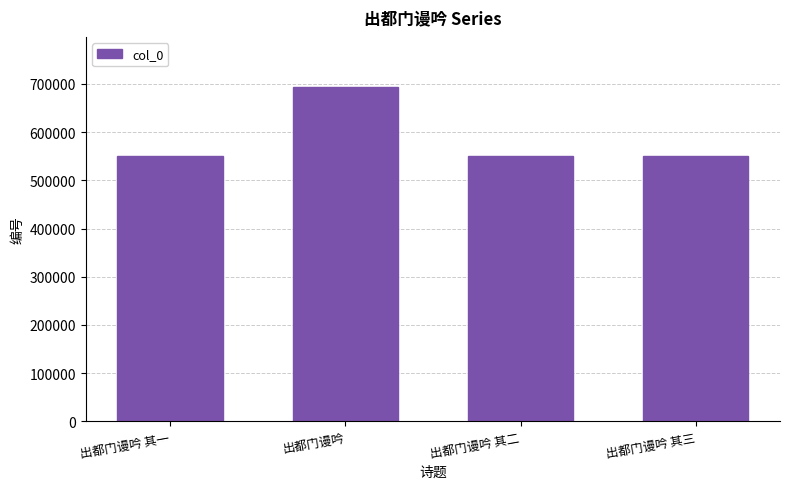

Read the value at 出都门谩吟, to the nearest 10.

693620